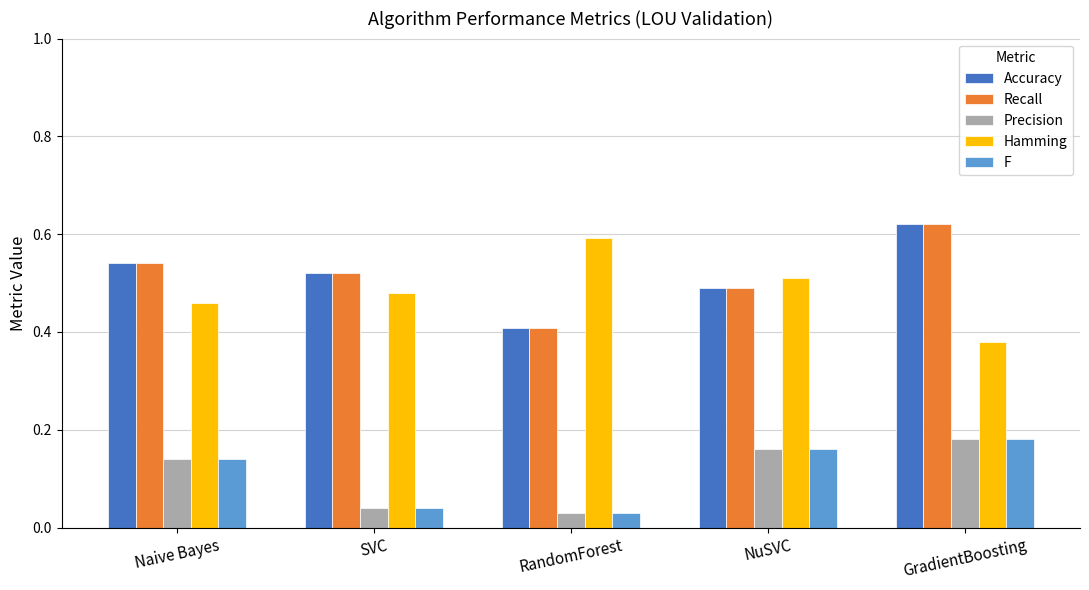

What is the sum of all Recall values?

2.6